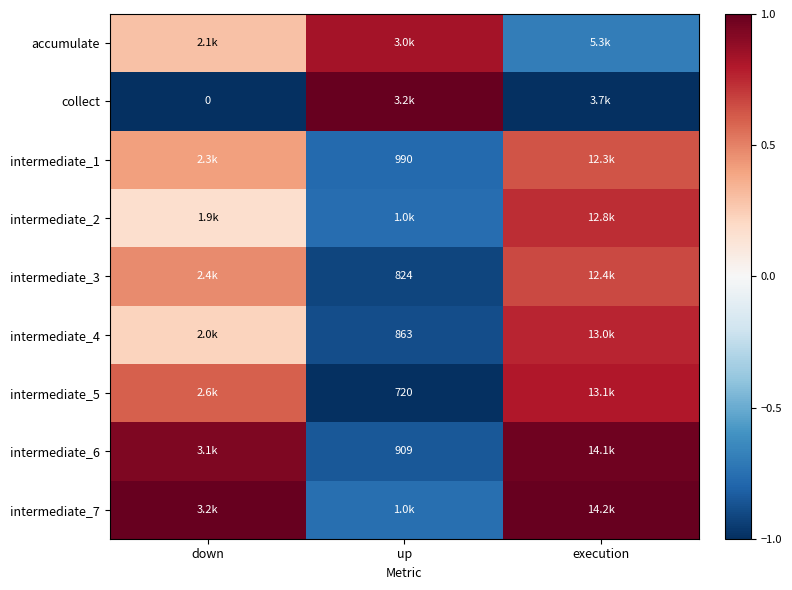

Which label corresponds to the smallest value in the chart?

down